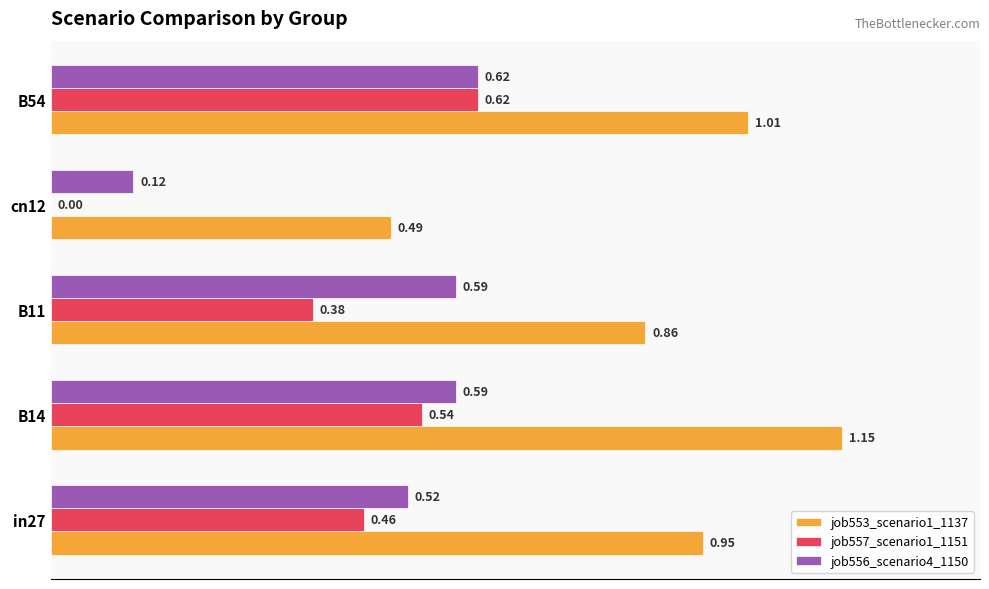

At which category is the sum across all series the highest?

B14